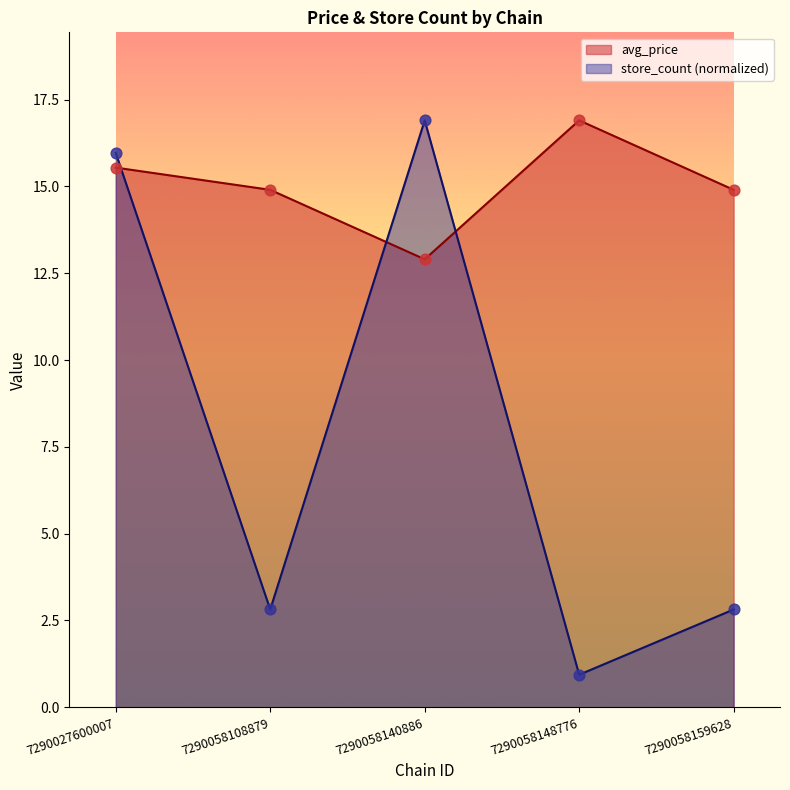

At which category is the sum across all series the highest?

7290027600007